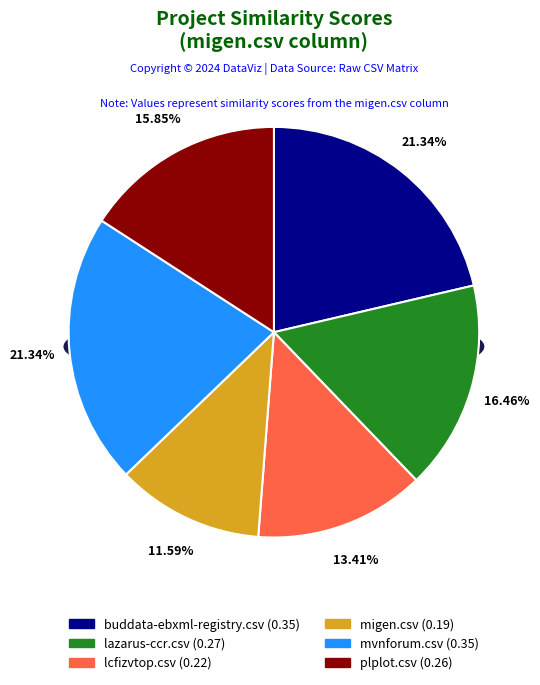

What is the smallest slice in the pie chart?

migen.csv